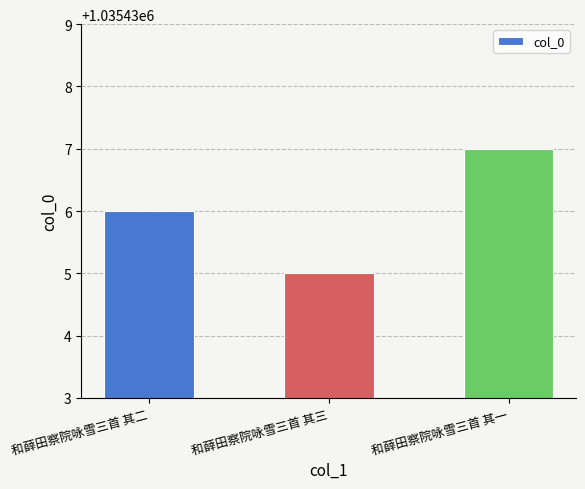

How many series are shown in this chart?

1